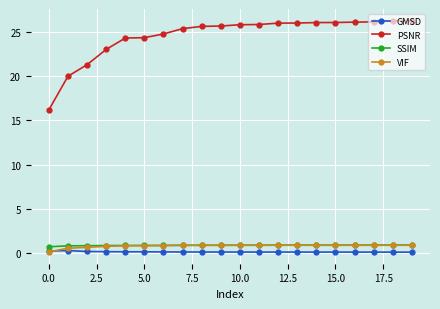

True or false: GMSD and PSNR intersect in this chart.

False